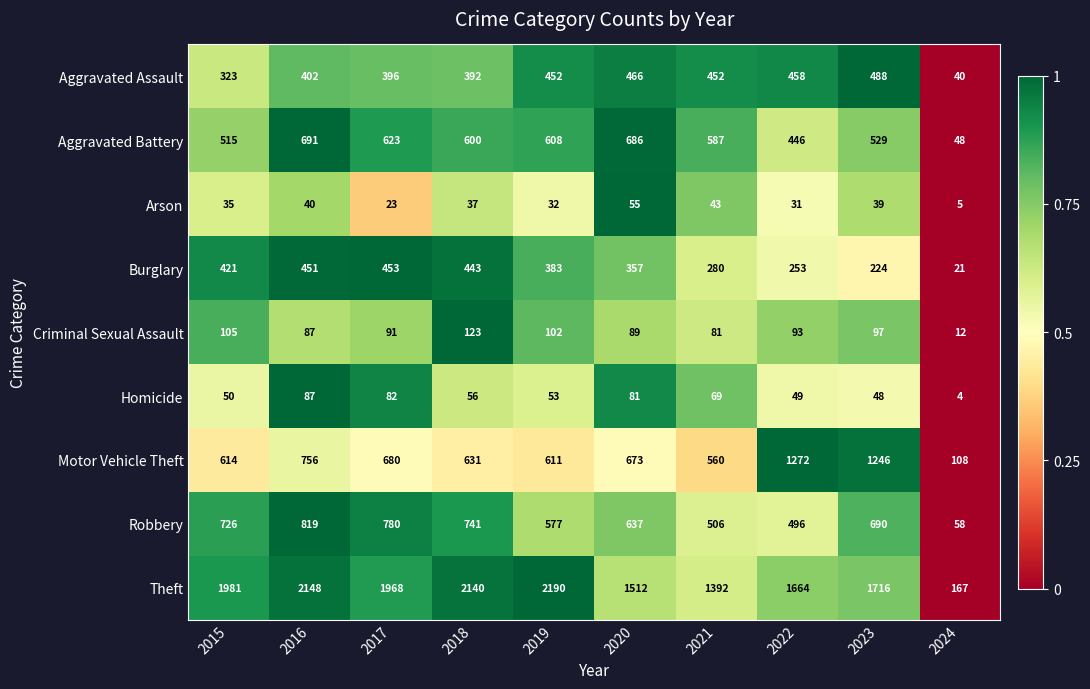

What is the maximum value shown in the chart?

2190